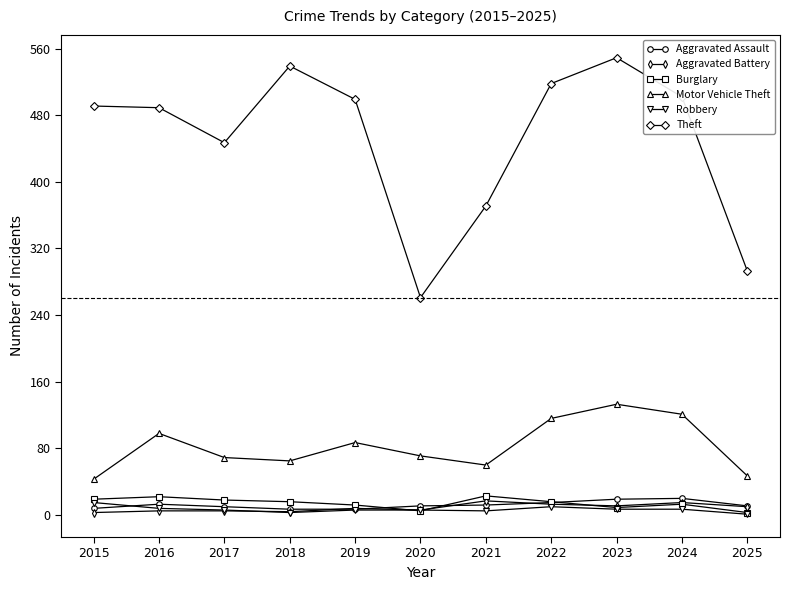

What is the difference between the Robbery values at 2023 and 2021?

2